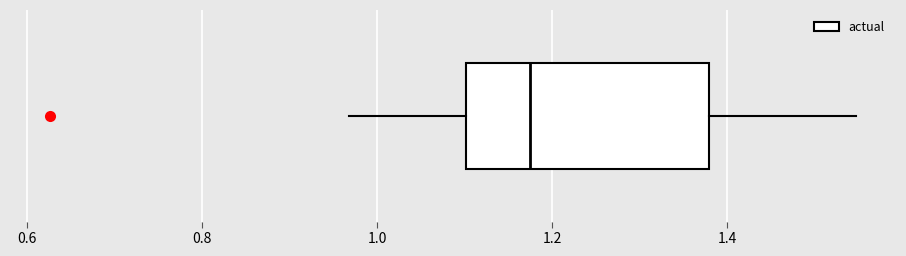

Transcribe this box plot: give where the median line is, the range the box spans, and where the two whiskers end, as read against the x-axis. The values are not printed on the chart, so give them approximately, as read against the axis.

median 1.18, box 1.10 to 1.38, whiskers 0.96 to 1.54